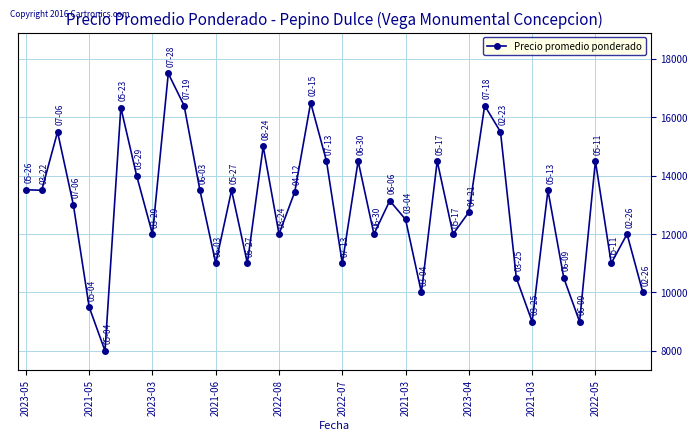

What is the value of the 40th point from the left?

10000